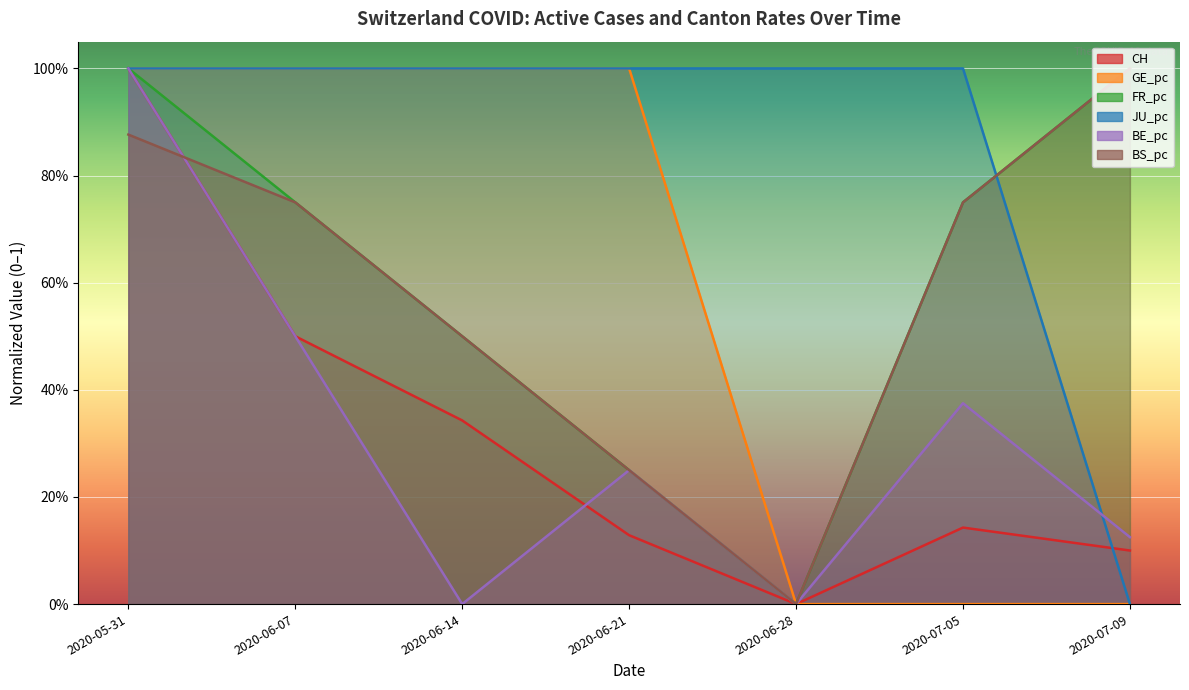

What is the approximate value of CH at 2020-06-07?

0.5